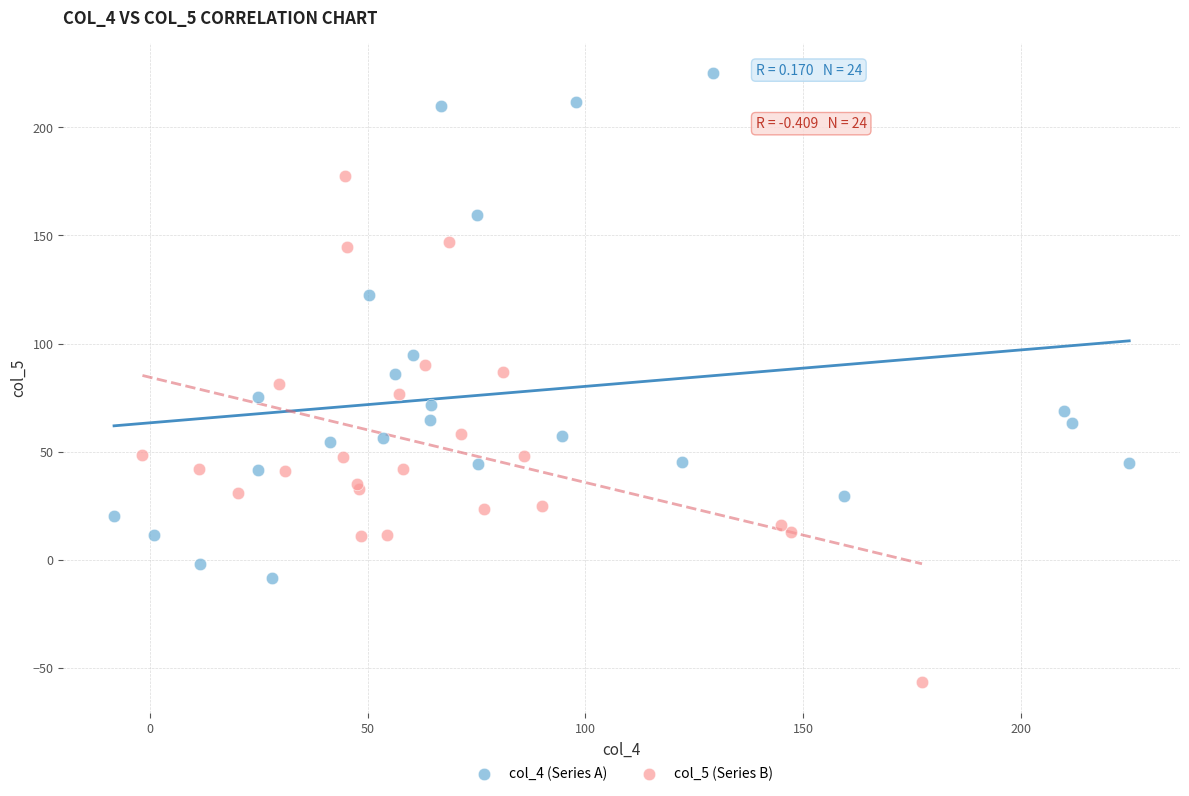

Which series contains the highest Y value?

col_4 (Series A)